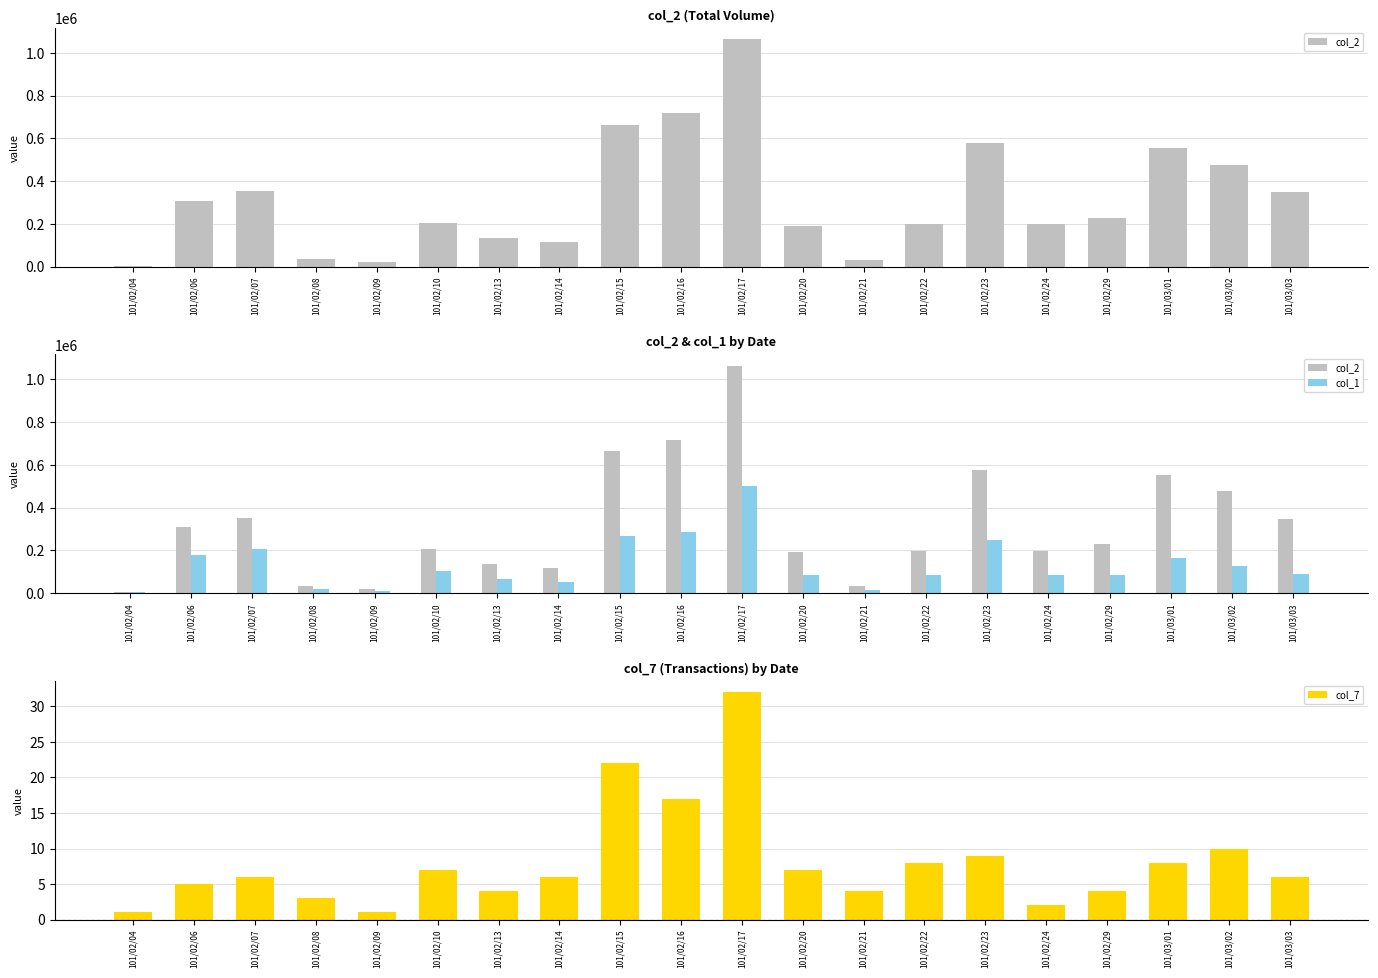

At which label is col_7 closest to 16?

101/02/16